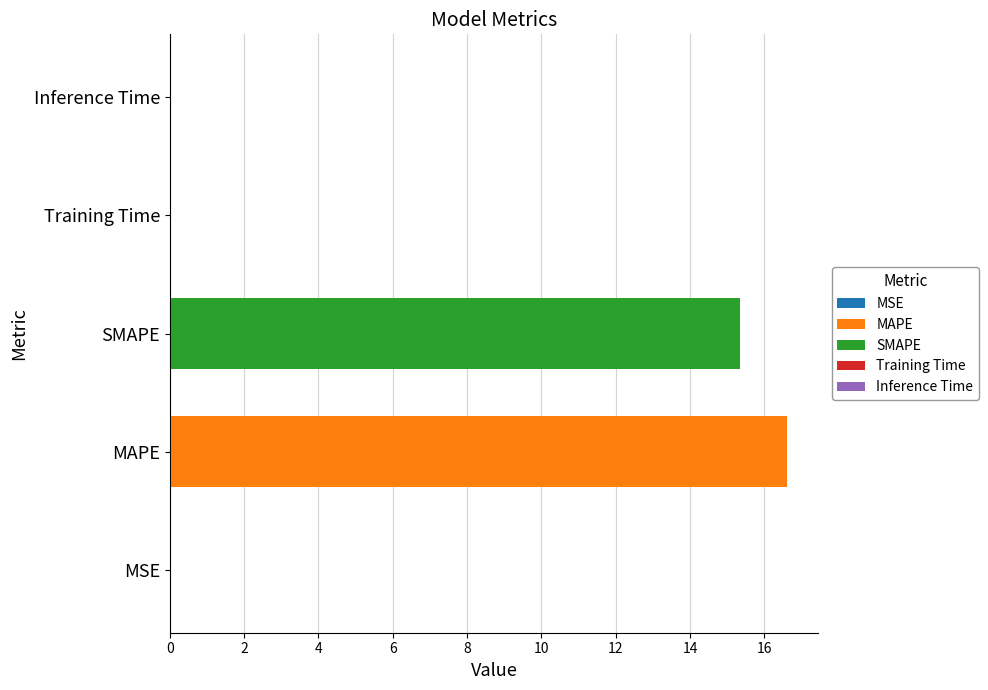

Rank the categories by value from lowest to highest.

Inference Time, MSE, Training Time, SMAPE, MAPE